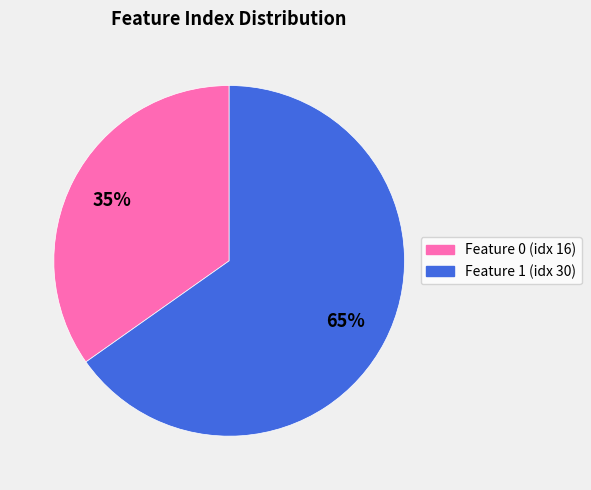

To the nearest percent, what is the average slice percentage?

50%